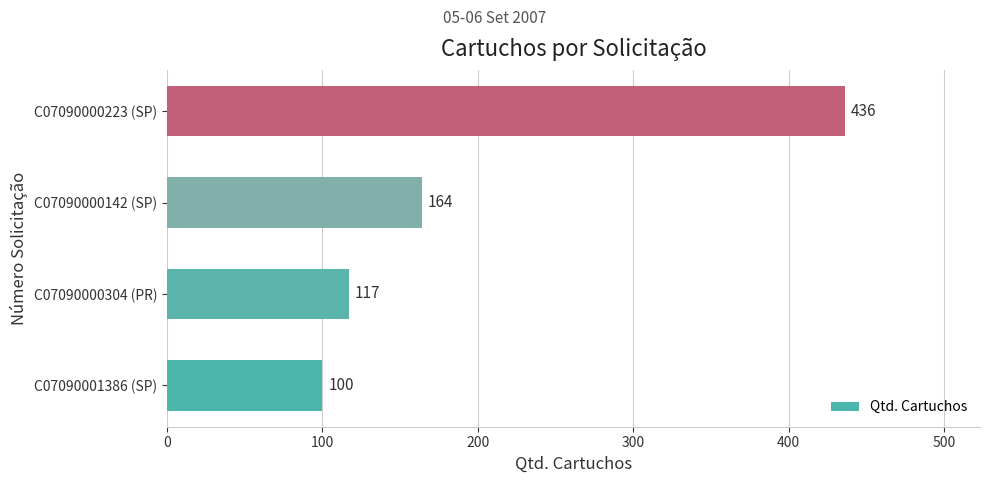

How many data points are less than 164?

2